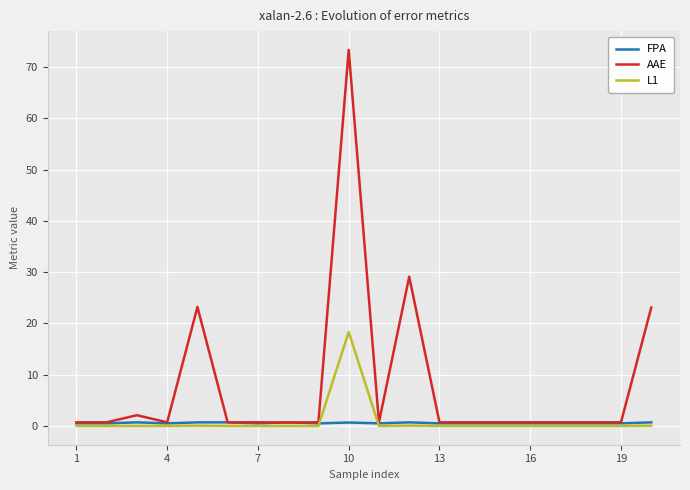

Rank the series by their maximum value, from highest to lowest.

AAE, L1, FPA